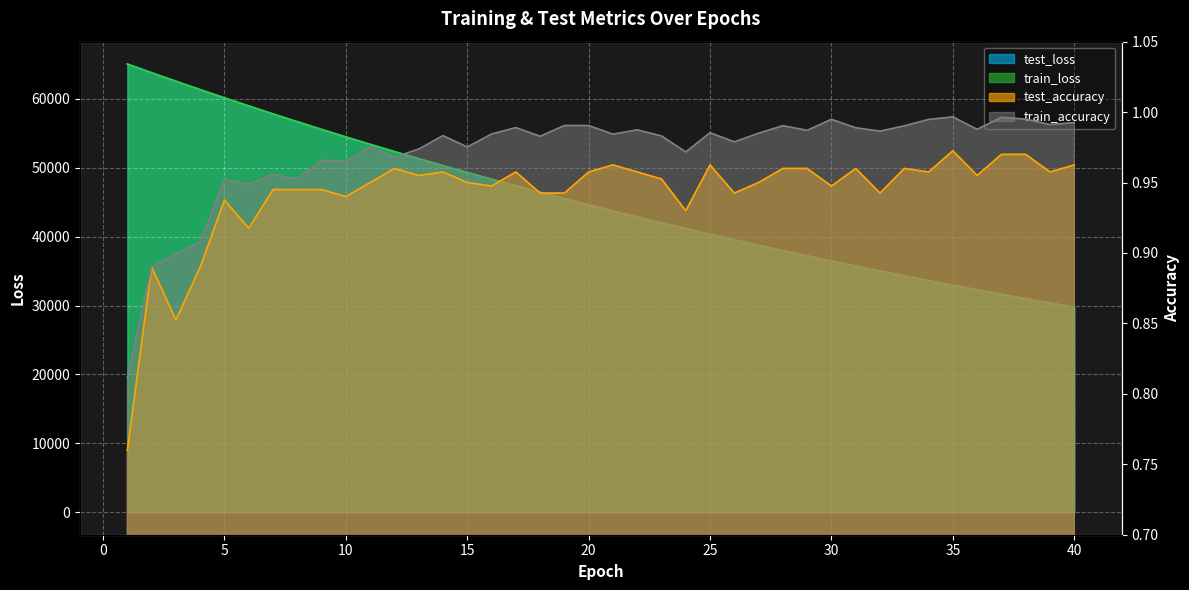

What are all the series names shown in the legend?

test_loss, train_loss, test_accuracy, train_accuracy